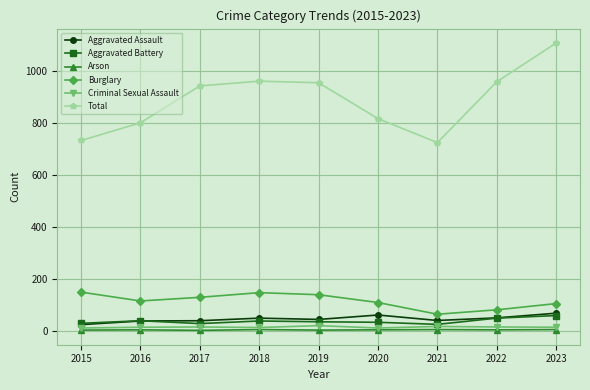

What is the maximum value for Aggravated Assault?

67